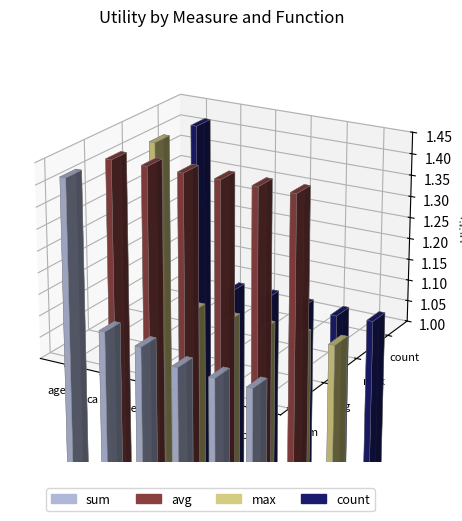

Which category has the highest value in the max series?

age